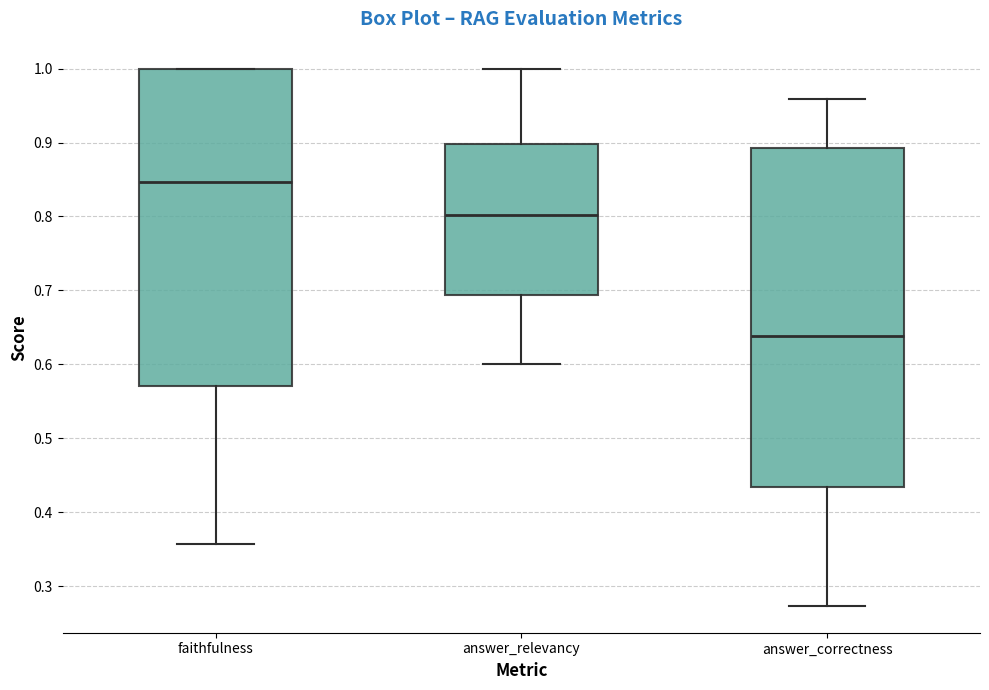

Reading left to right, read every box against the y-axis: the position of its median line, the range the box covers, and the ends of its whiskers. The values are not printed on the chart, so give them approximately, as read against the axis.

faithfulness: median 0.85, box 0.57 to 1.00, whiskers 0.36 to 1.00
answer_relevancy: median 0.80, box 0.69 to 0.90, whiskers 0.60 to 1.00
answer_correctness: median 0.64, box 0.43 to 0.89, whiskers 0.27 to 0.96